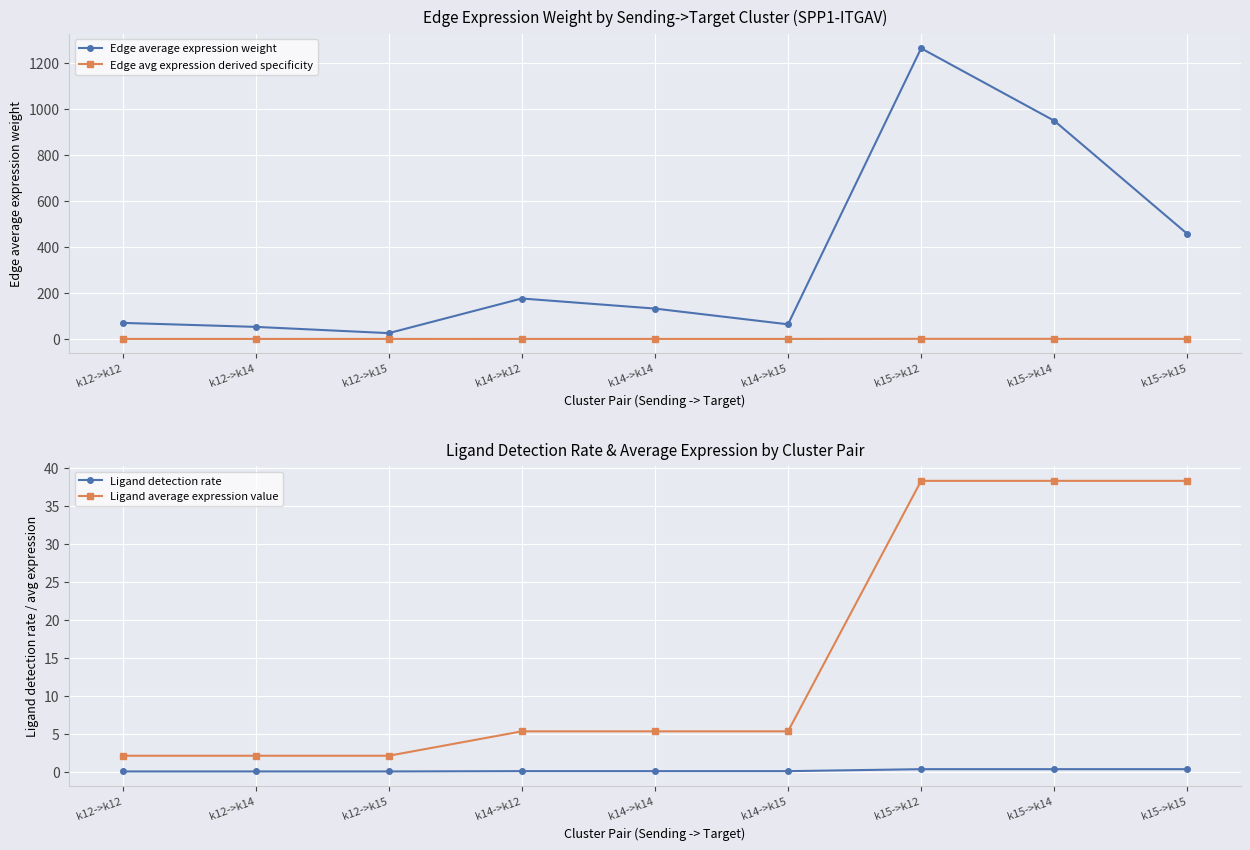

What is the label of the 6th point from the right?

k14->k12